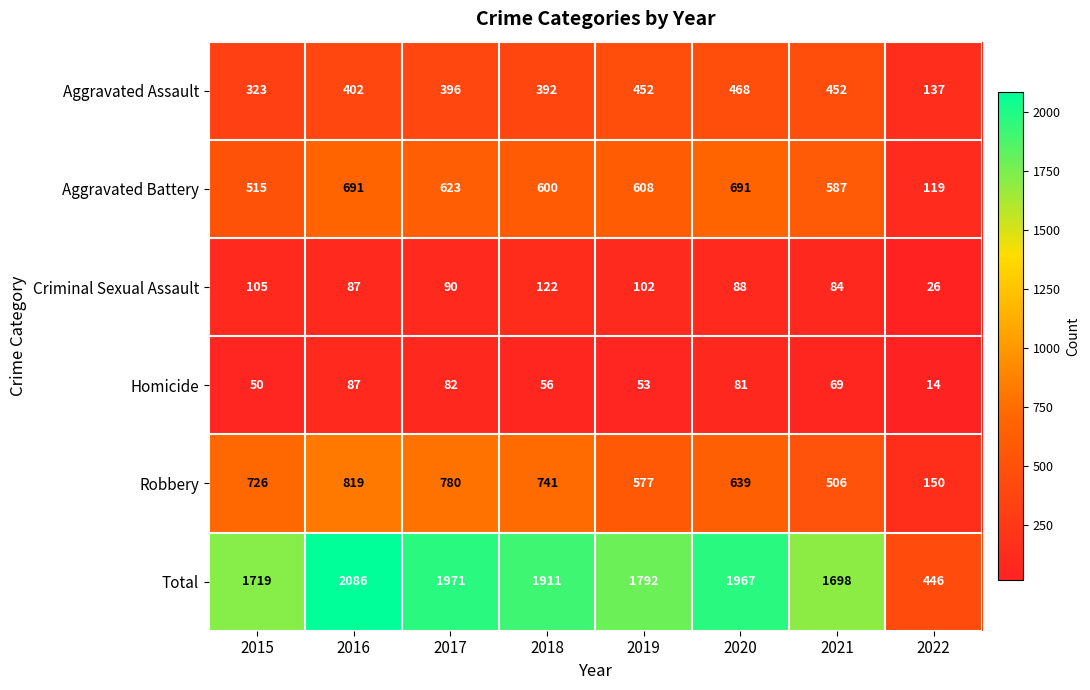

At which label does Aggravated Battery first exceed 608?

2016